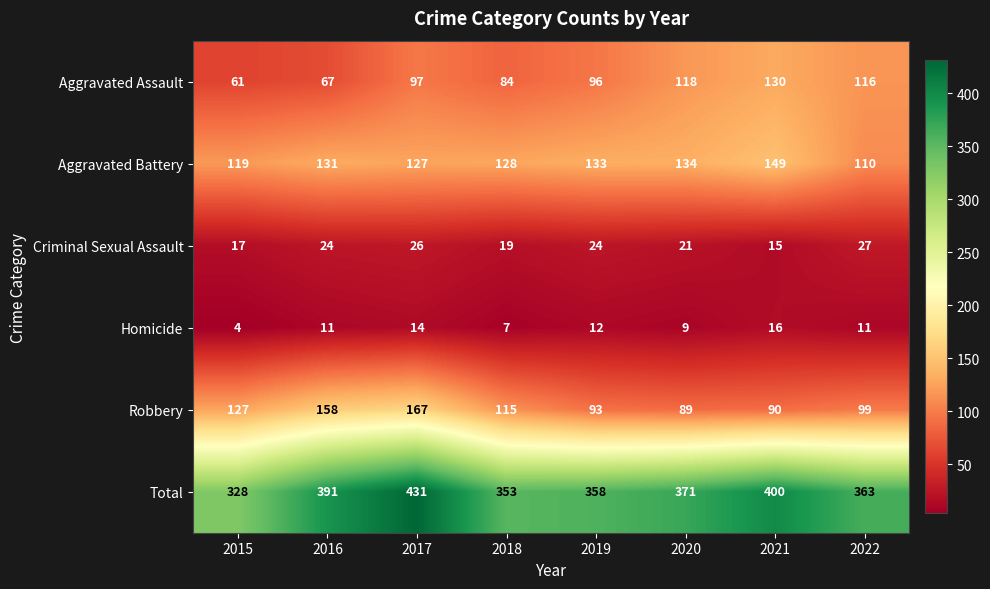

What is the maximum value shown in the chart?

431